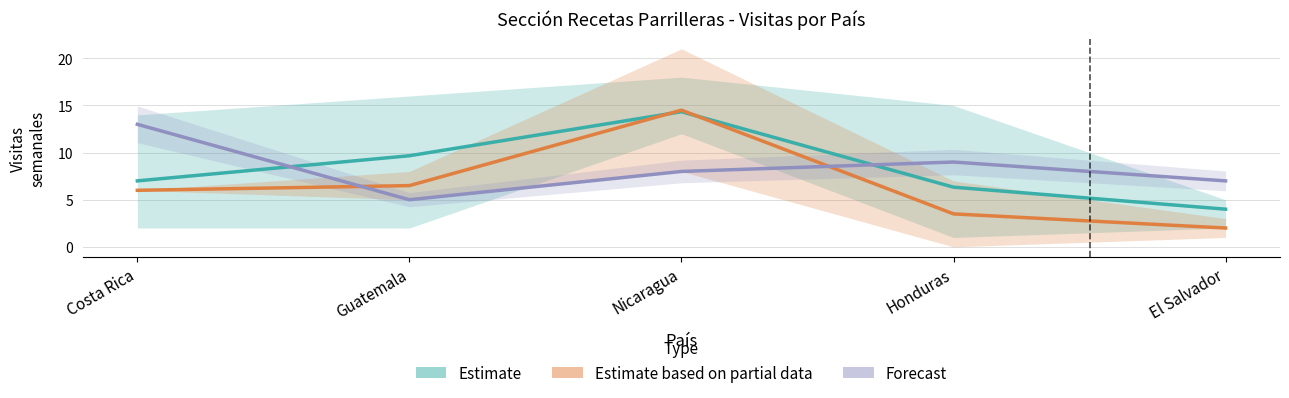

What position from the left is Nicaragua?

3